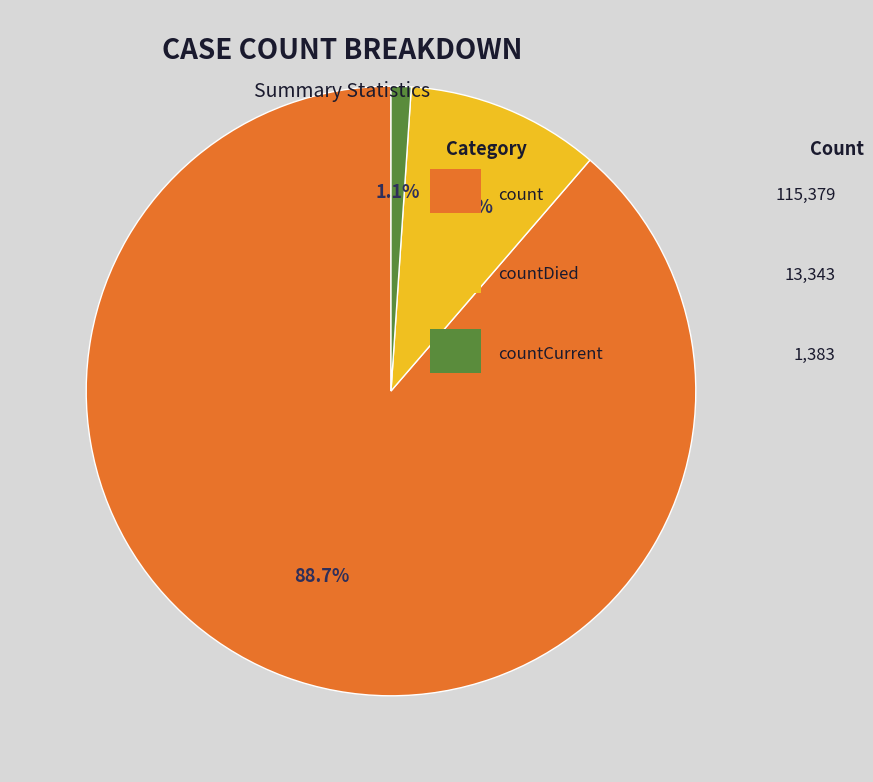

Does any single category account for the majority?

Yes